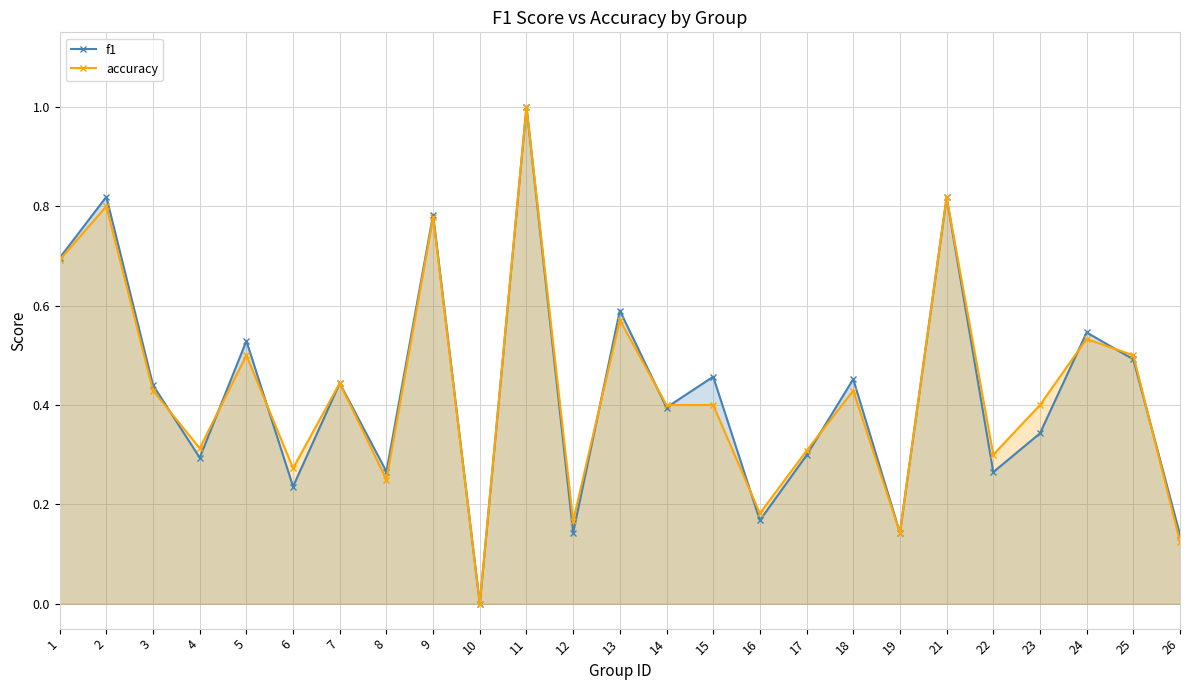

True or false: f1 has a value of 0.4 at 8.

False